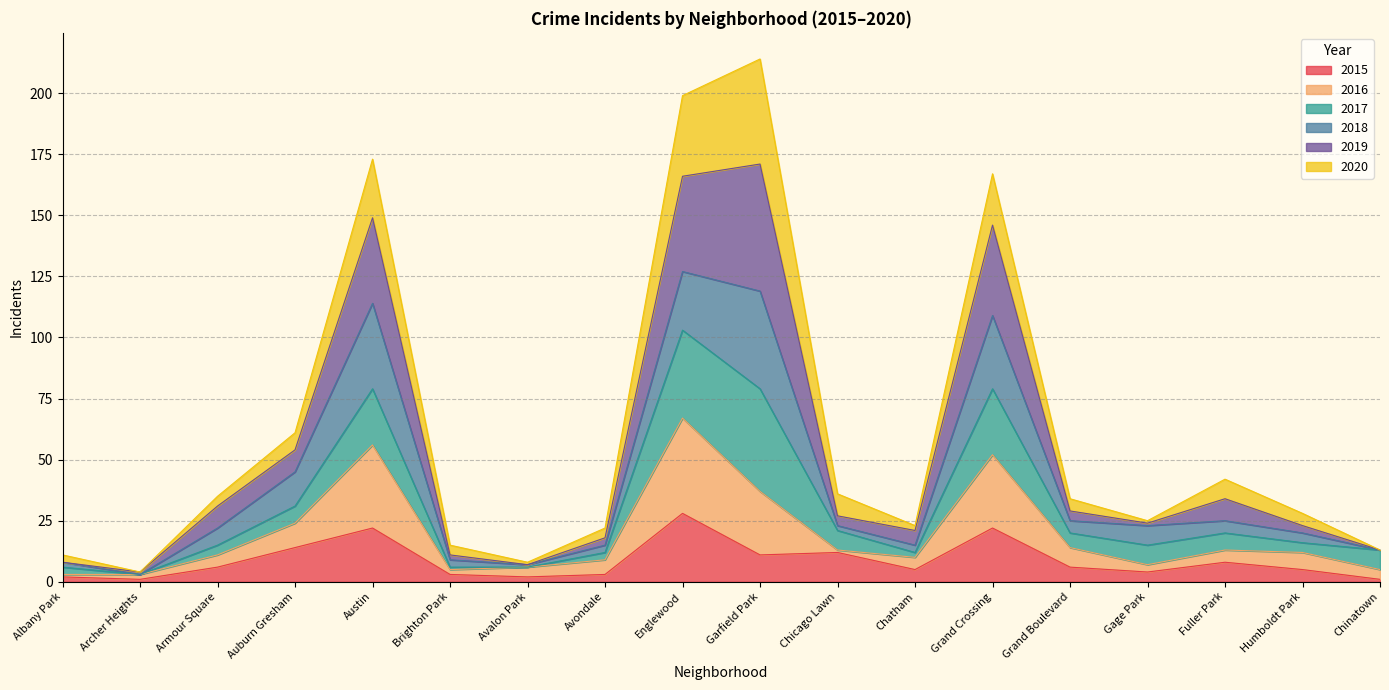

Which category has the highest value in the 2015 series?

Englewood